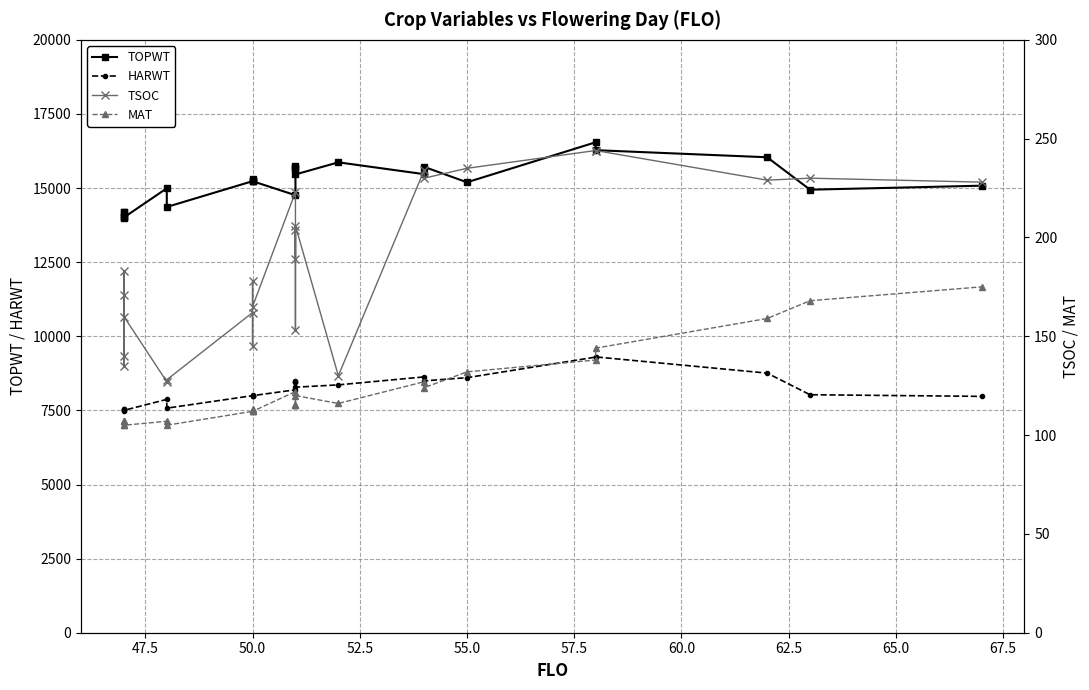

How many data points does each series have?

25